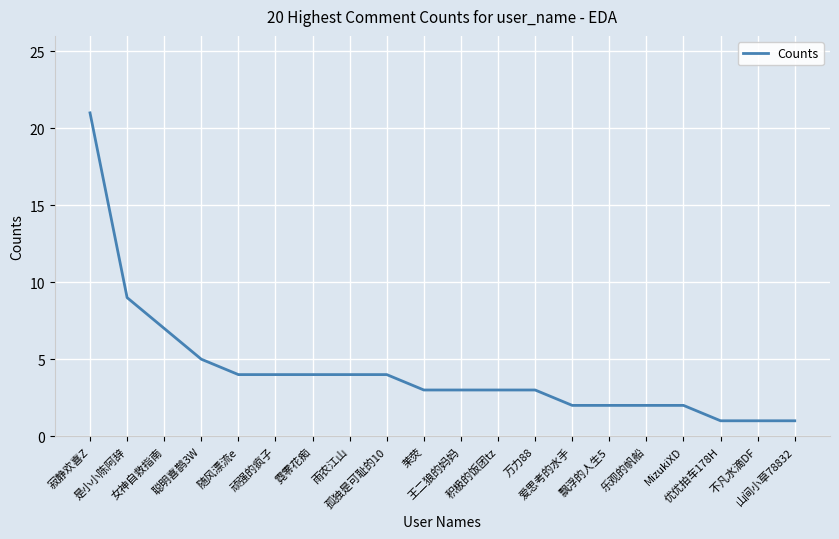

At which label is the value closest to 11?

是小小陈阿辞